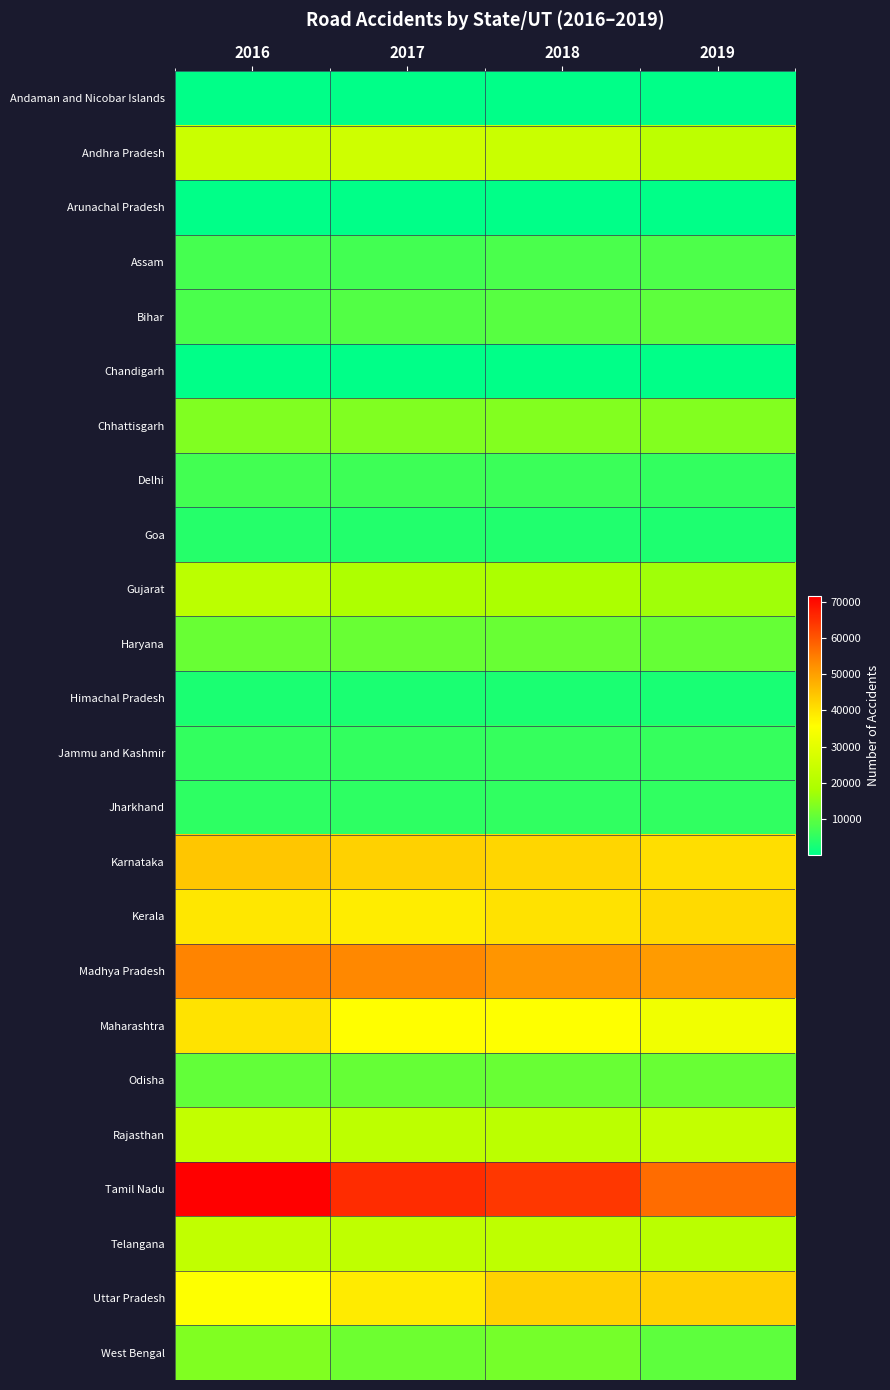

Reading left to right, what are all the values shown in this chart?

Andaman and Nicobar Islands: 2016=238	2017=189	2018=254	2019=230
Andhra Pradesh: 2016=24888	2017=25727	2018=24475	2019=21992
Arunachal Pradesh: 2016=249	2017=241	2018=277	2019=237
Assam: 2016=7435	2017=7170	2018=8248	2019=8350
Bihar: 2016=8222	2017=8855	2018=9600	2019=10007
Chandigarh: 2016=428	2017=342	2018=316	2019=305
Chhattisgarh: 2016=13580	2017=13563	2018=13864	2019=13899
Delhi: 2016=7375	2017=6673	2018=6515	2019=5610
Goa: 2016=4304	2017=3917	2018=3709	2019=3440
Gujarat: 2016=21859	2017=19081	2018=18769	2019=17046
Haryana: 2016=11234	2017=11258	2018=11238	2019=10944
Himachal Pradesh: 2016=3168	2017=3114	2018=3110	2019=2873
Jammu and Kashmir: 2016=5501	2017=5624	2018=5978	2019=5796
Jharkhand: 2016=4932	2017=5198	2018=5394	2019=5217
Karnataka: 2016=44403	2017=42542	2018=41707	2019=40658
Kerala: 2016=39420	2017=38470	2018=40181	2019=41111
Madhya Pradesh: 2016=53972	2017=53399	2018=51397	2019=50669
Maharashtra: 2016=39878	2017=35853	2018=35717	2019=32925
Odisha: 2016=10532	2017=10855	2018=11262	2019=11064
Rajasthan: 2016=23066	2017=22112	2018=21743	2019=23480
Tamil Nadu: 2016=71431	2017=65562	2018=63920	2019=57228
Telangana: 2016=22811	2017=22484	2018=22230	2019=21570
Uttar Pradesh: 2016=35612	2017=38783	2018=42568	2019=42572
West Bengal: 2016=13580	2017=11631	2018=12705	2019=10158